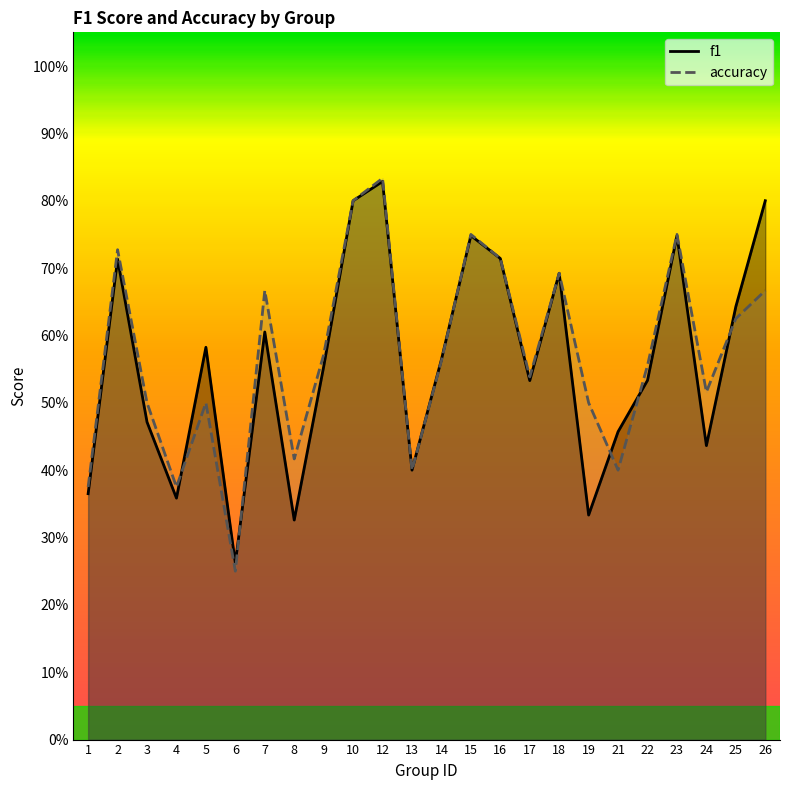

Is it true that accuracy equals 0.4 at 23?

False